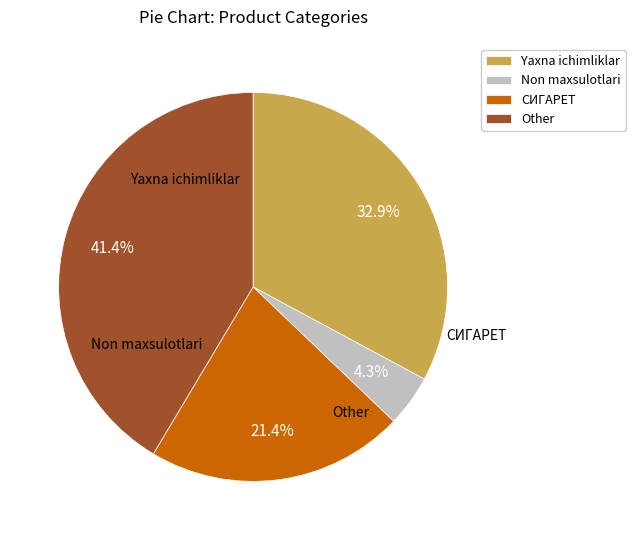

Is there any slice that represents more than half of the pie?

No